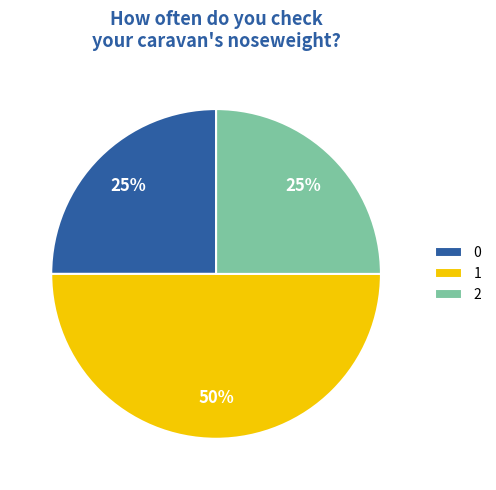

To the nearest percent, what is the difference between the largest and smallest slice percentages?

25%